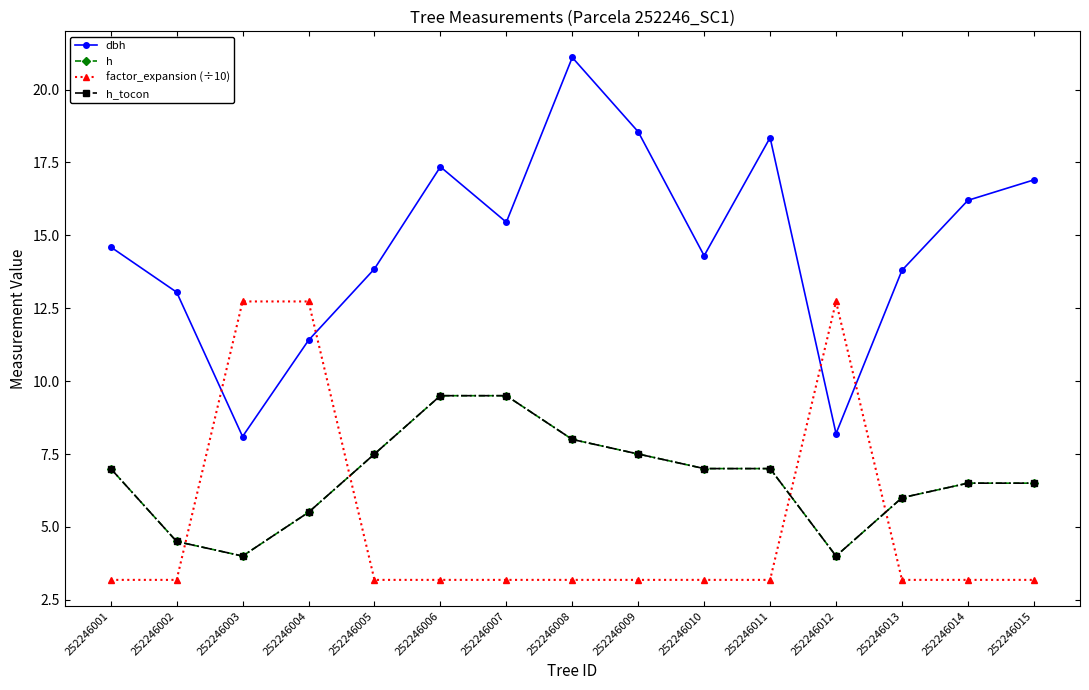

At which label does factor_expansion (÷10) reach its peak?

252246003